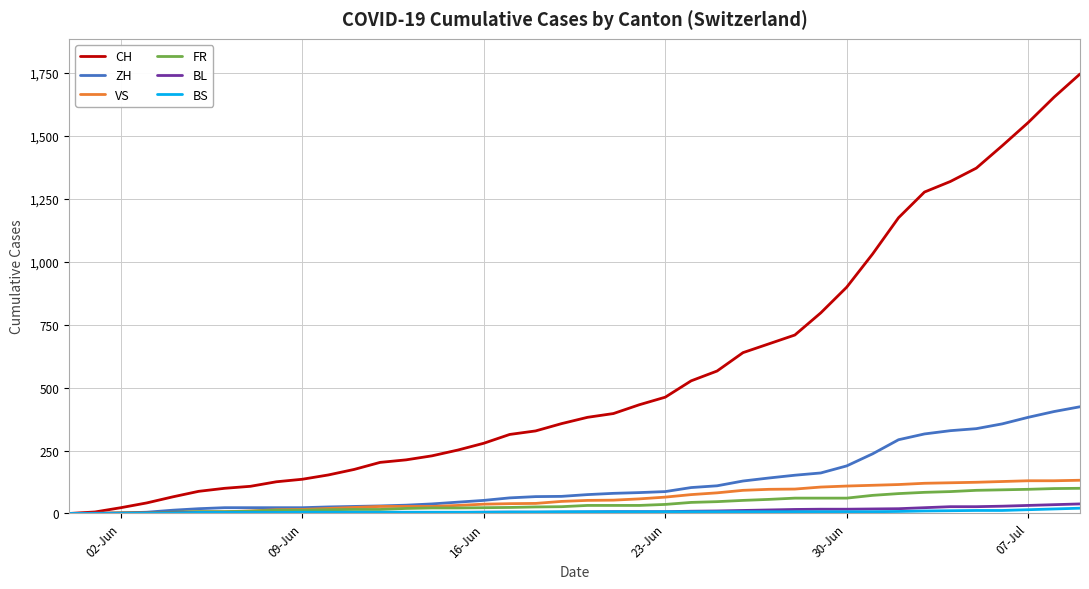

Which series has the widest spread of values?

CH